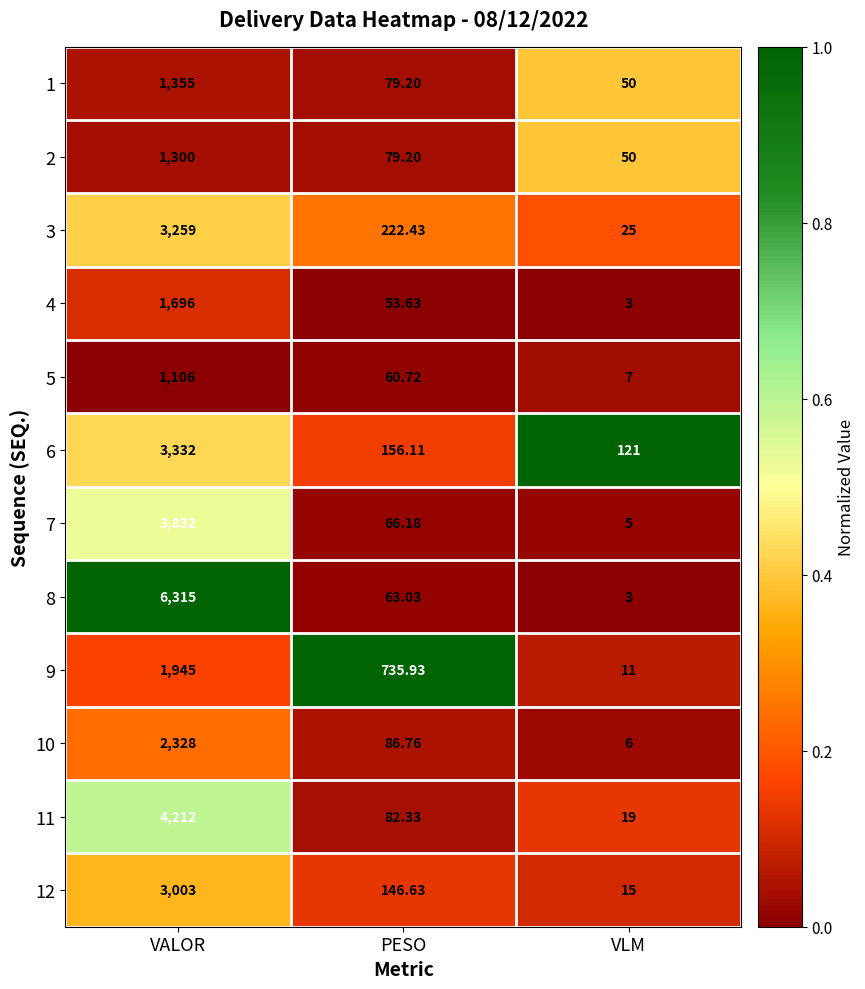

At which label does 2 first exceed 79?

VALOR